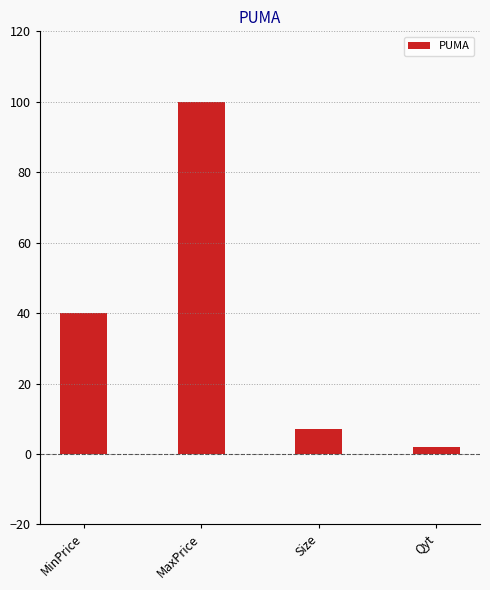

Is it true that the value at Qyt is 2?

True